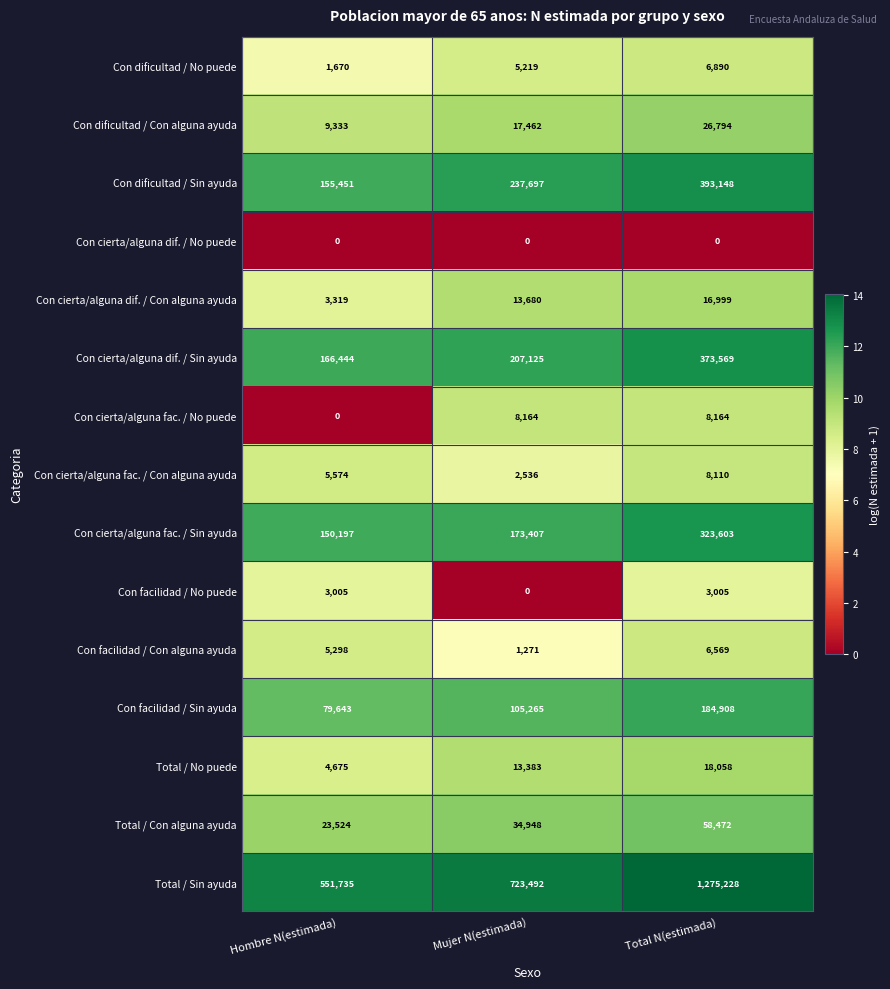

Count the Con facilidad / Con alguna ayuda values in the range 1271 to 6569.

3